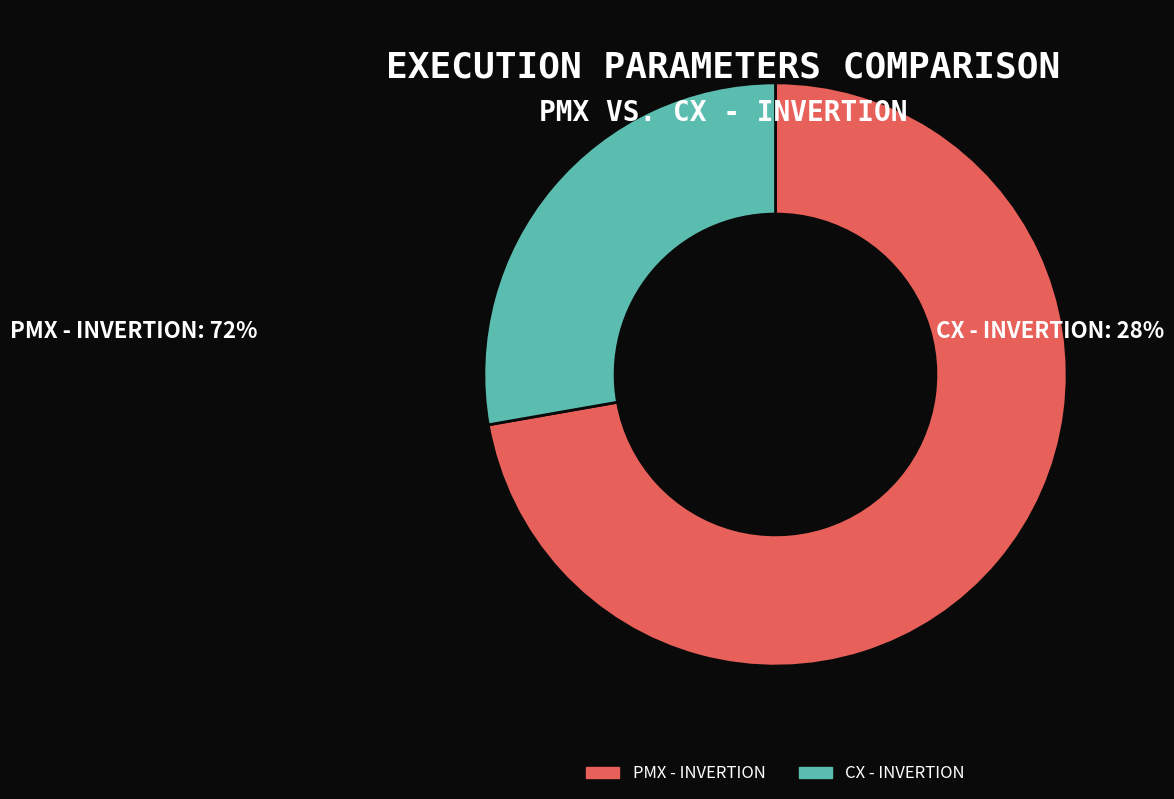

Do CX - INVERTION and PMX - INVERTION together represent more than half of the pie?

Yes